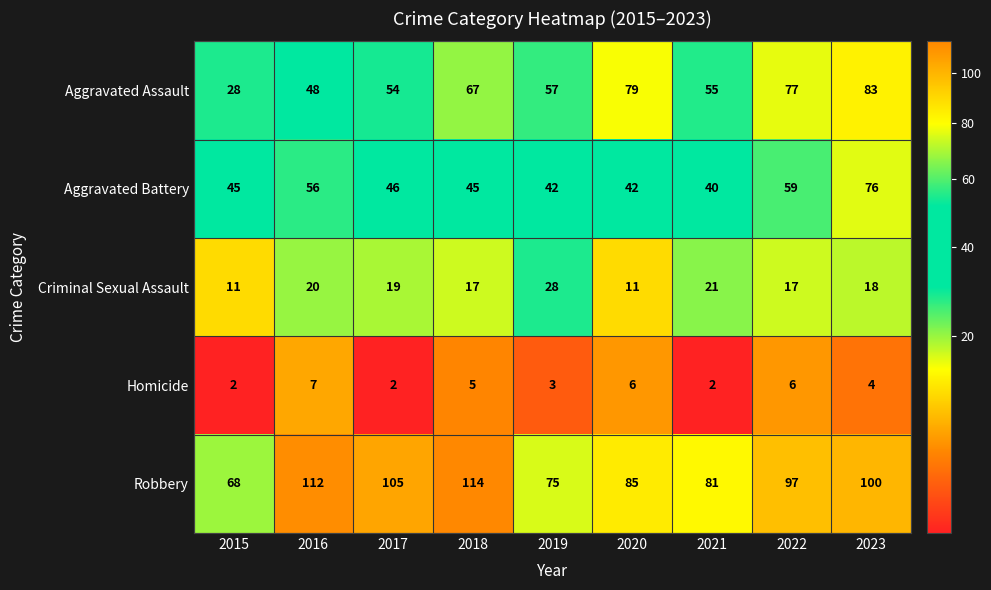

What is the total value across all series at 2016?

243